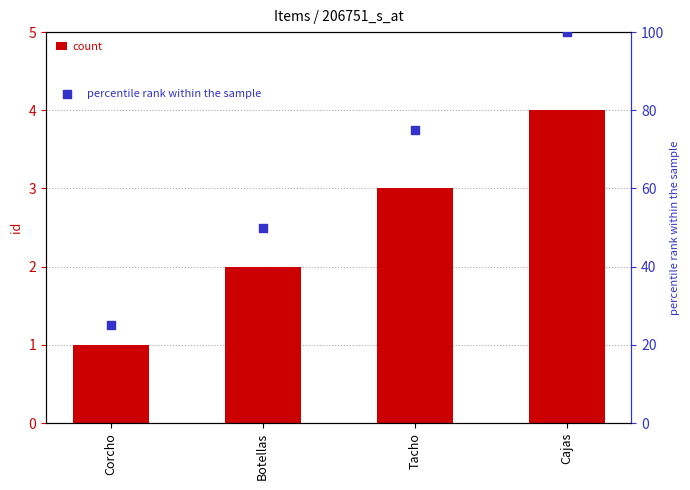

Is the value of id at Corcho greater than the value of percentile rank within the sample at Tacho?

No